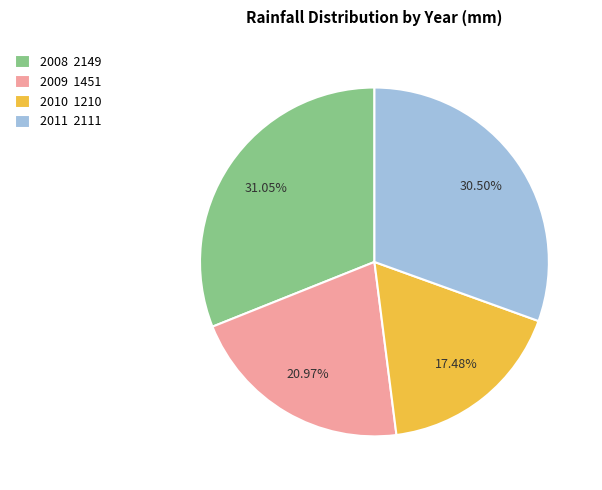

How much of the chart is everything except 2010?

82.5%